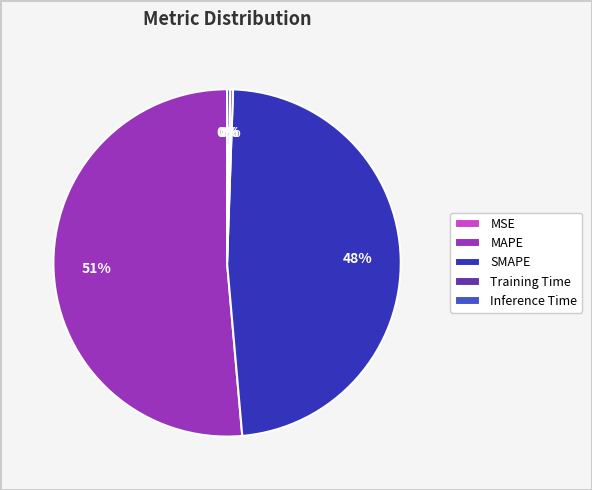

Does SMAPE account for over 50% of the chart?

No